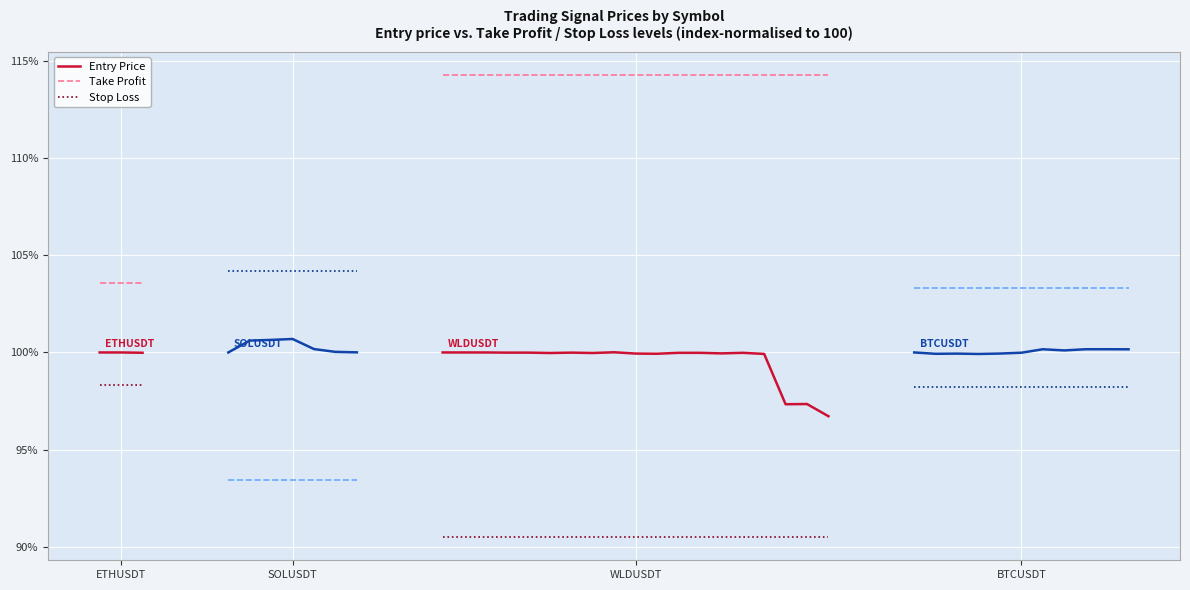

Is it true that Entry Price equals 69.9 at ETHUSDT?

False